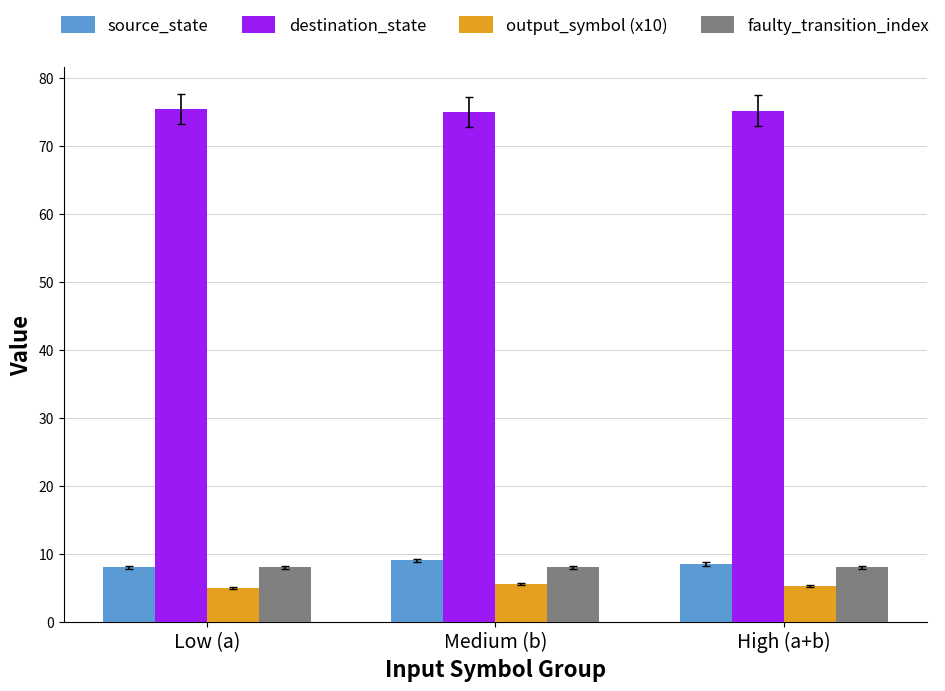

What is the approximate value of source_state at Medium (b)?

9.0